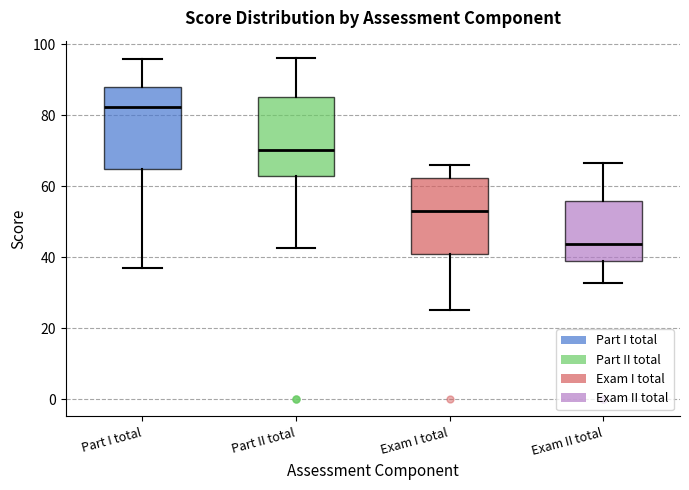

Reading left to right, transcribe this box plot: for each box, give where its median line is, the range the box spans, and where its two whiskers end, as read against the y-axis. The values are not printed on the chart, so give them approximately, as read against the axis.

Part I total: median 82, box 64 to 88, whiskers 38 to 96
Part II total: median 70, box 62 to 86, whiskers 42 to 96
Exam I total: median 52, box 40 to 62, whiskers 26 to 66
Exam II total: median 44, box 38 to 56, whiskers 32 to 66